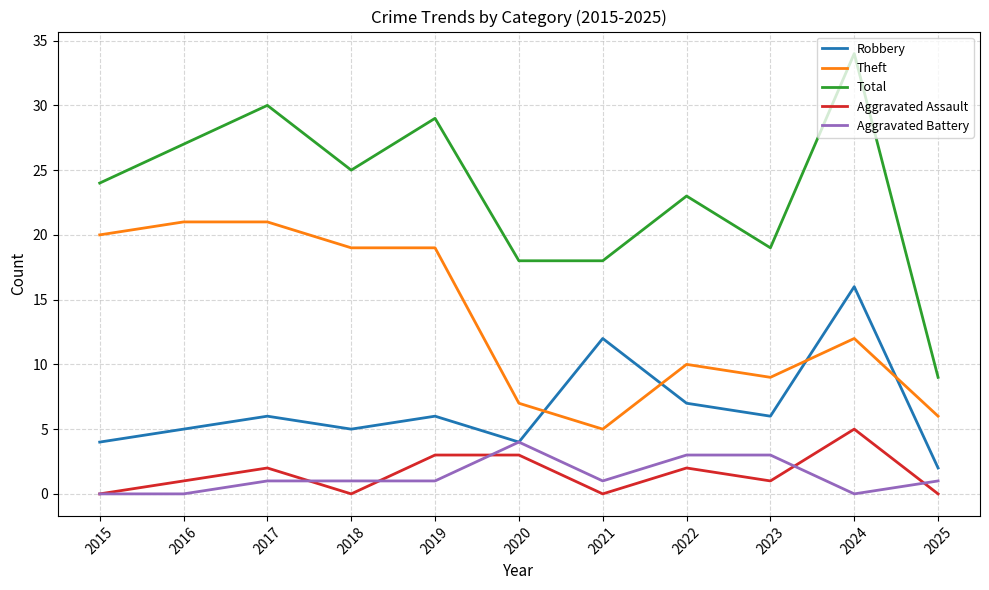

What is the total value across all series at 2018?

50